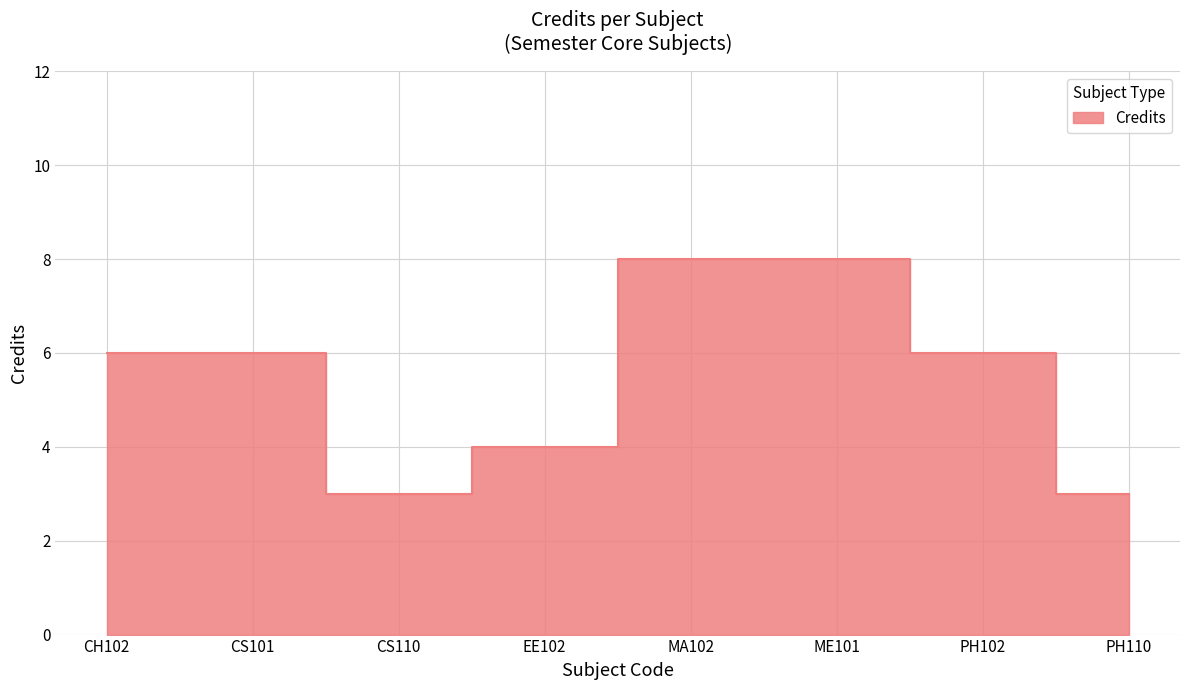

Reading left to right, extract all data points from this chart.

6	6	3	4	8	8	6	3